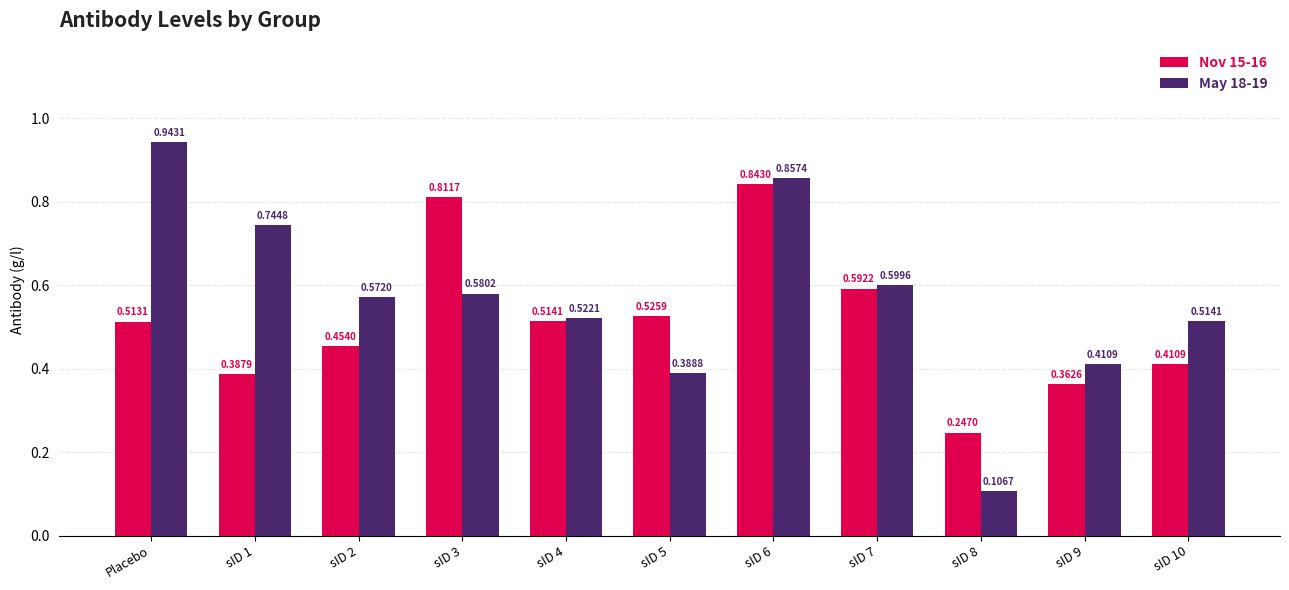

What is the label of the 10th bar from the left?

sID 9